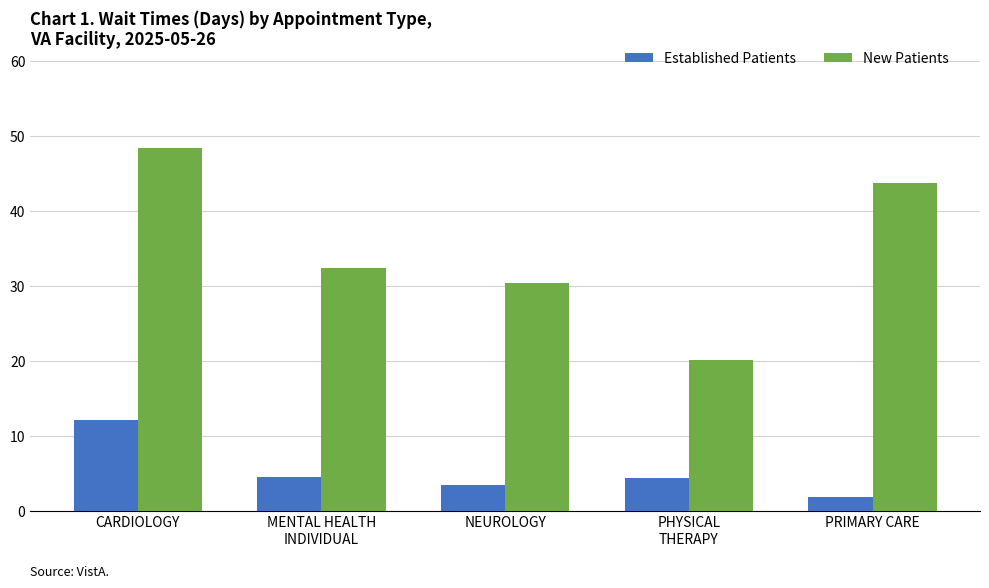

How many groups of bars are there?

5